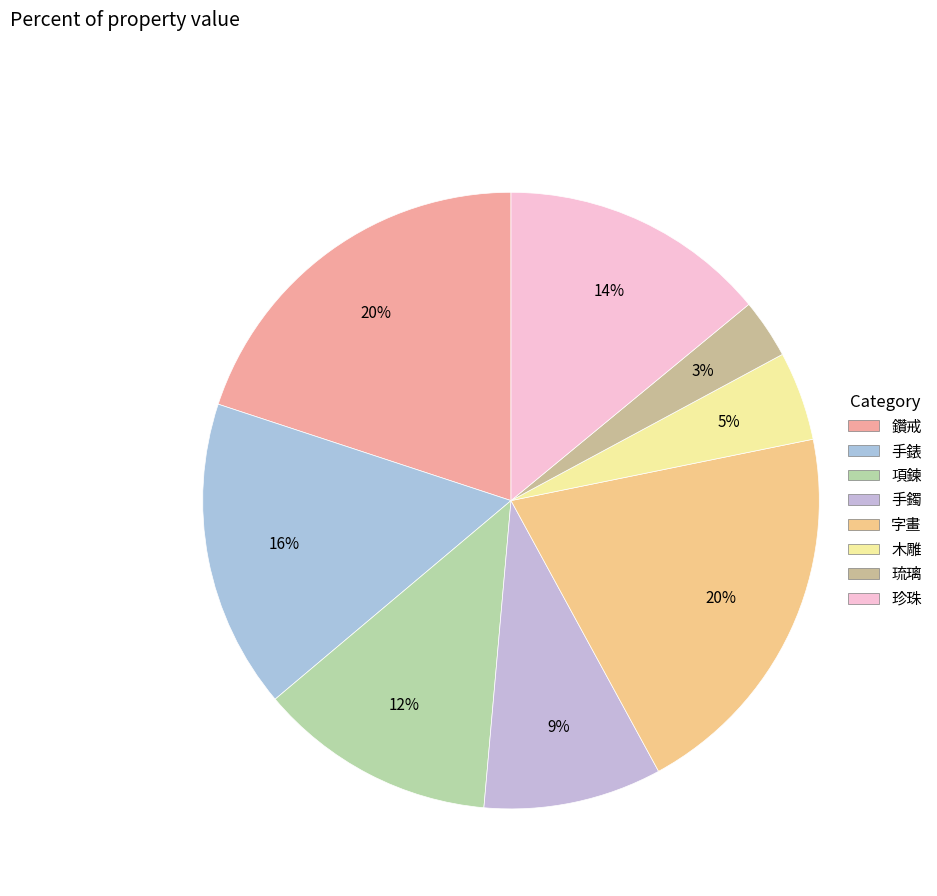

To the nearest percent, what is the difference between the 珍珠 and 手鐲 slice percentages?

5%